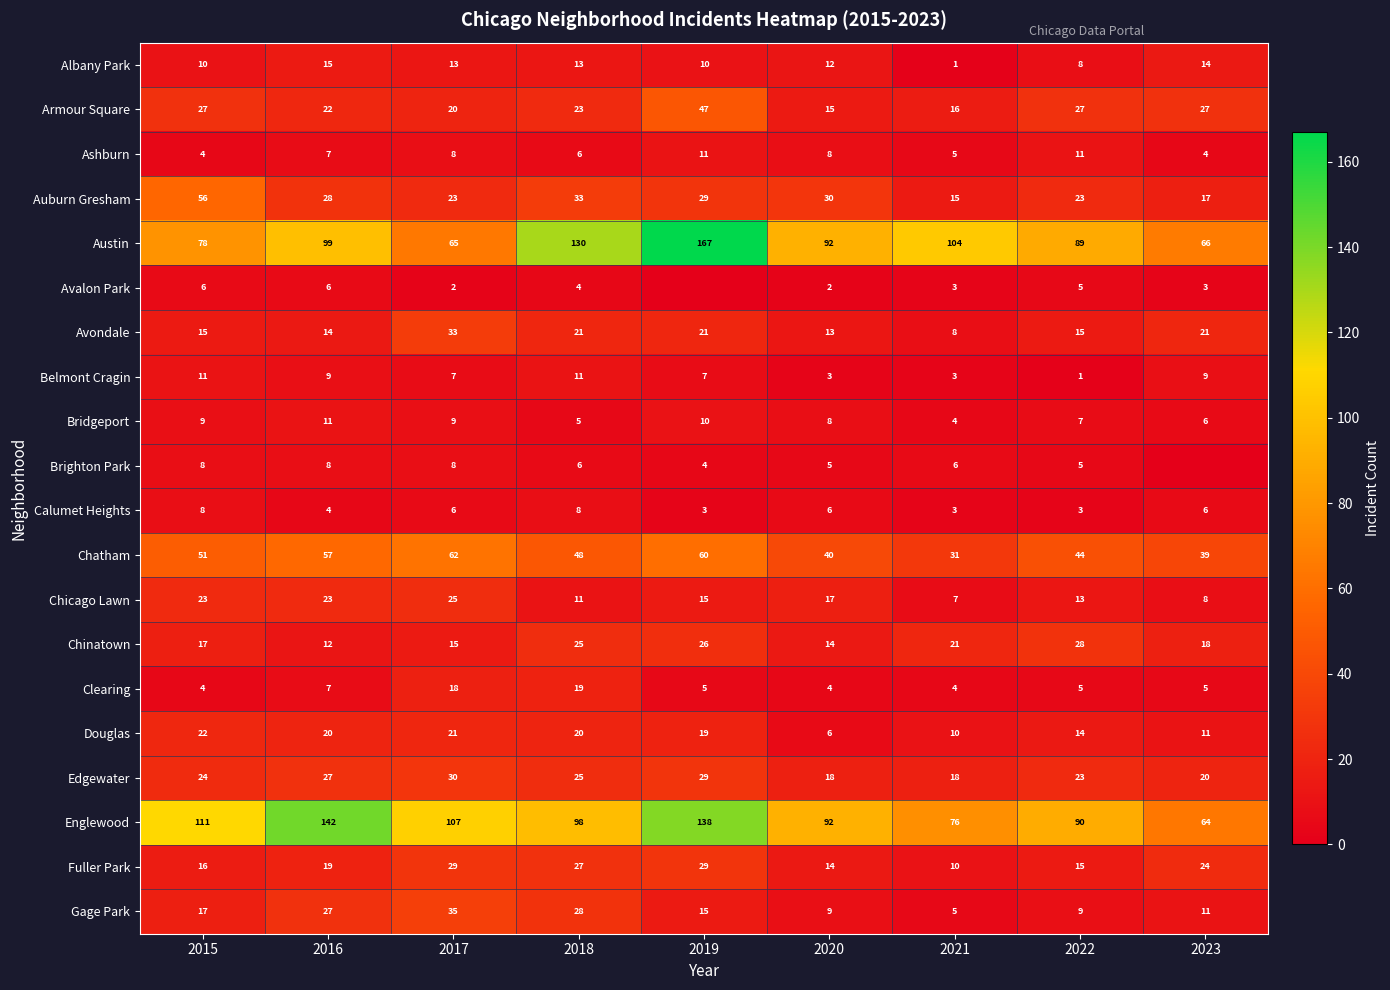

Count the number of data series in this chart.

20